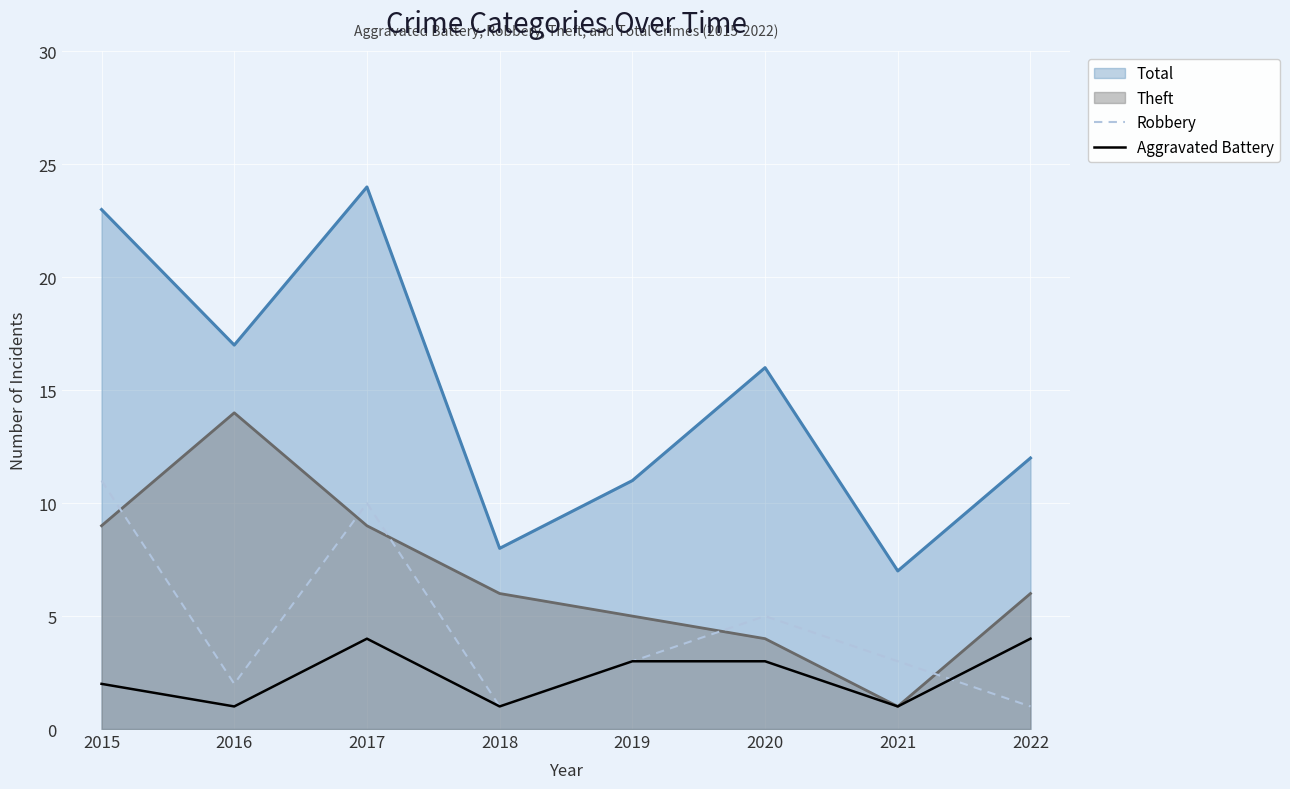

Count the Robbery values in the range 2 to 10.

5